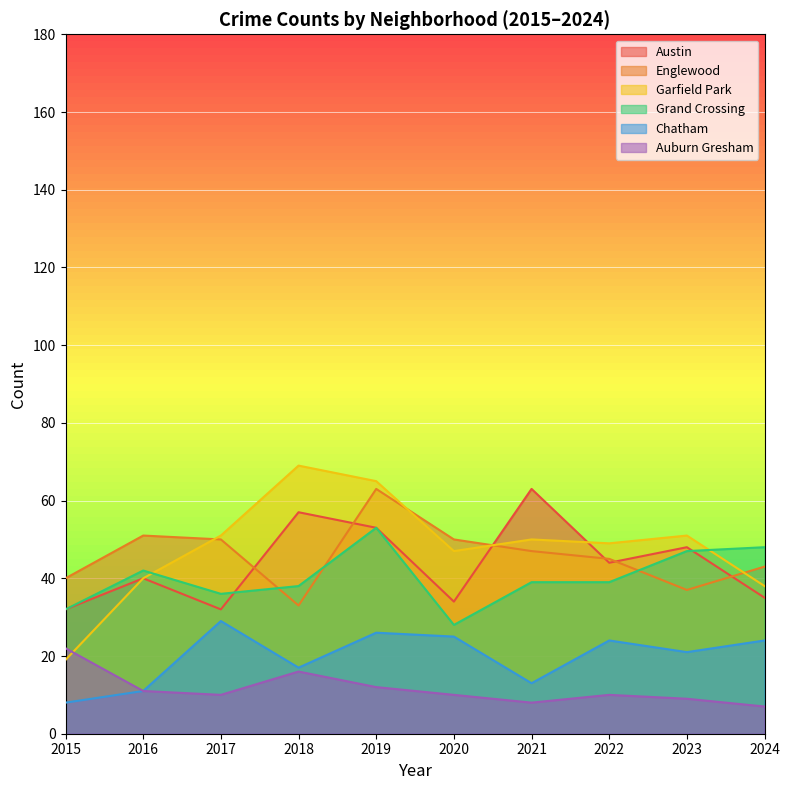

In Englewood, how many points are higher than both neighbors (excluding endpoints)?

2